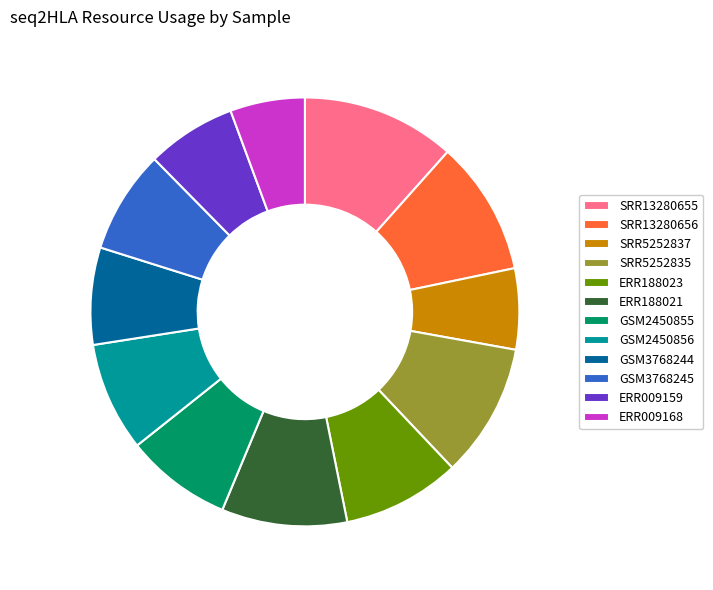

Does any single category account for the majority?

No